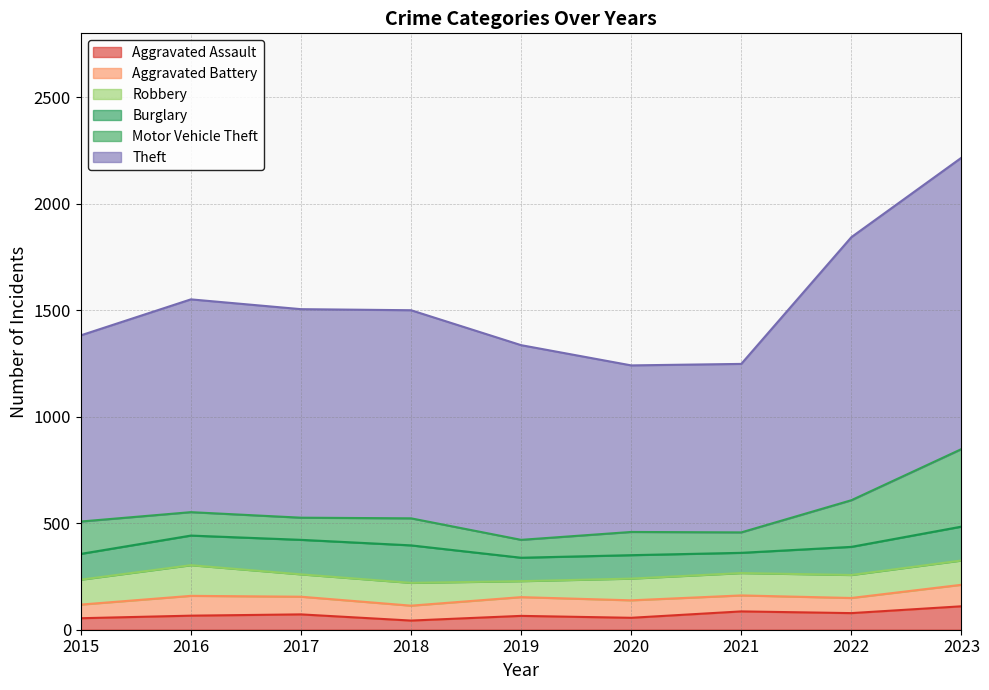

What is the greatest value displayed?

1368